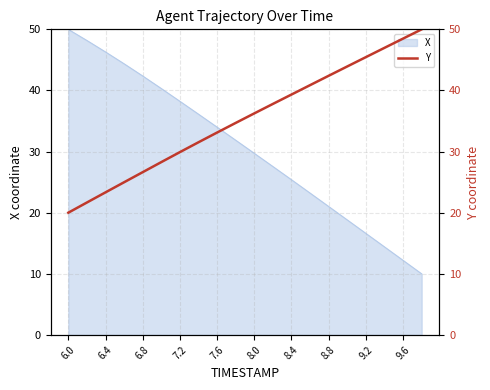

At which label does X first exceed 31?

6.0